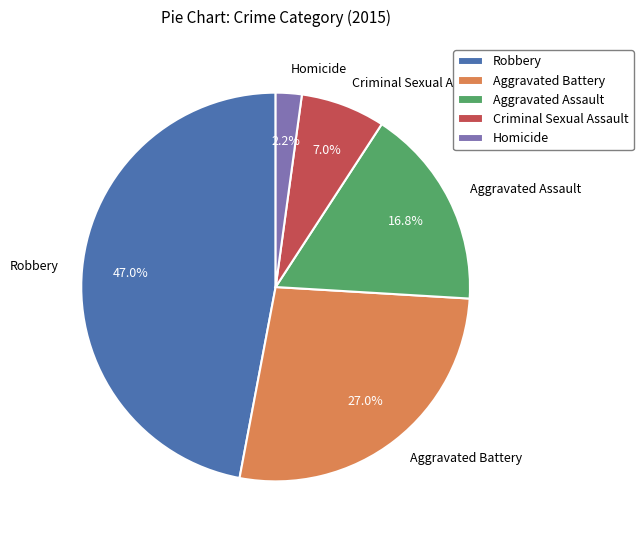

What is the smallest slice in the pie chart?

Homicide